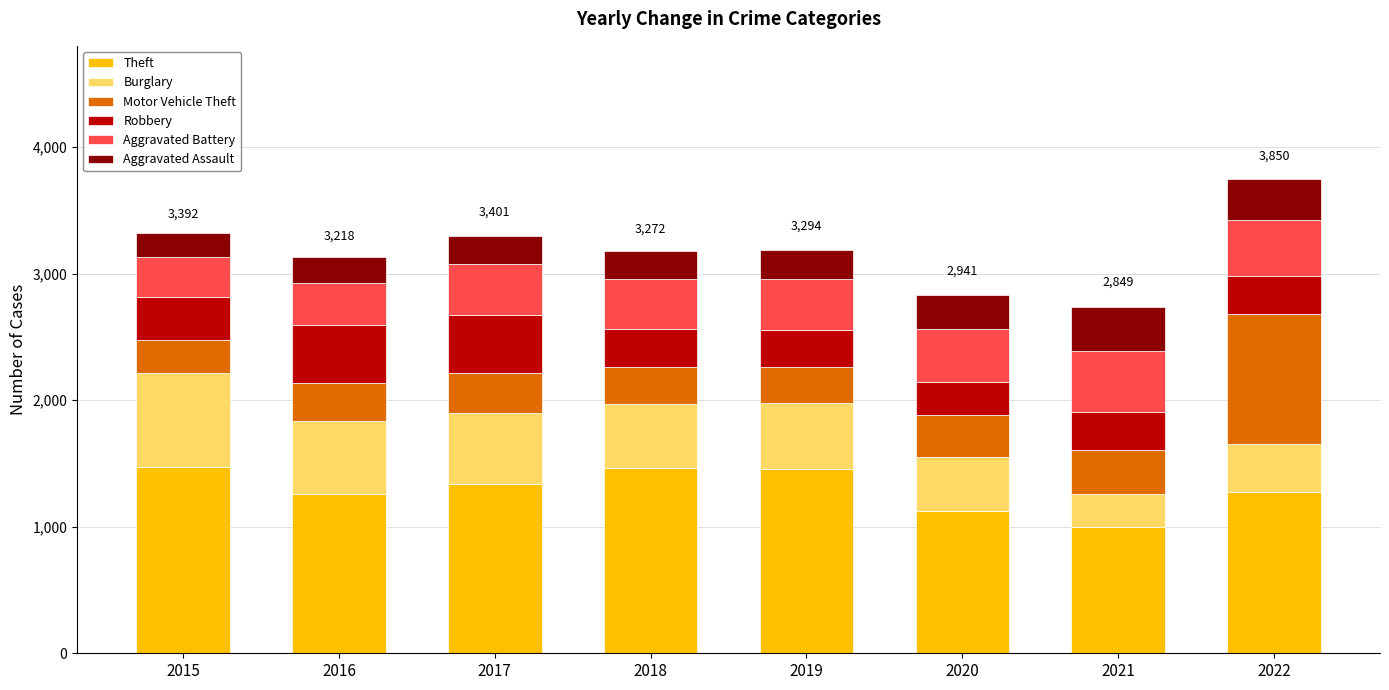

What is the total value across all series at 2020?

2835